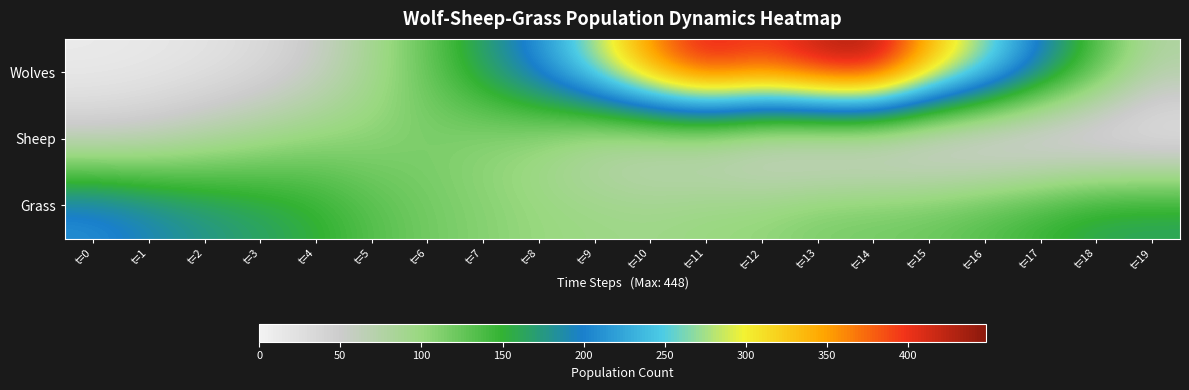

Count the number of data series in this chart.

3